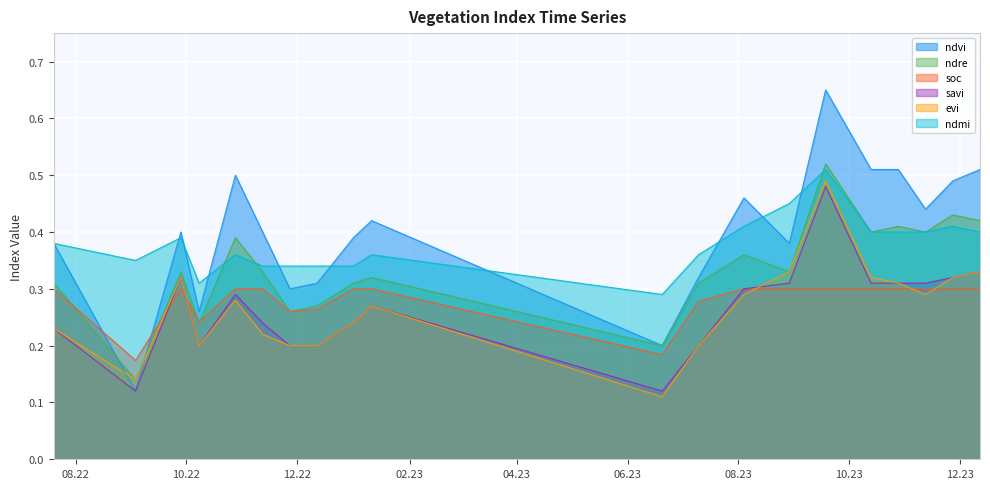

What is the difference between the second highest and minimum values in the ndvi series?

0.4